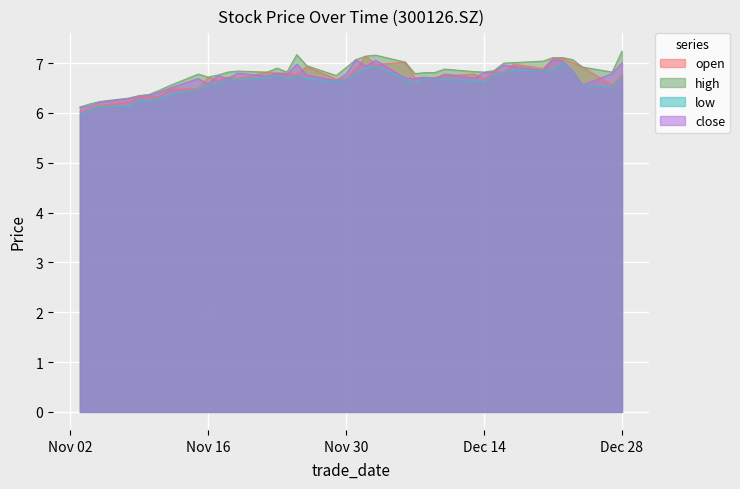

True or false: low has a value of 6.5 at 1.

True